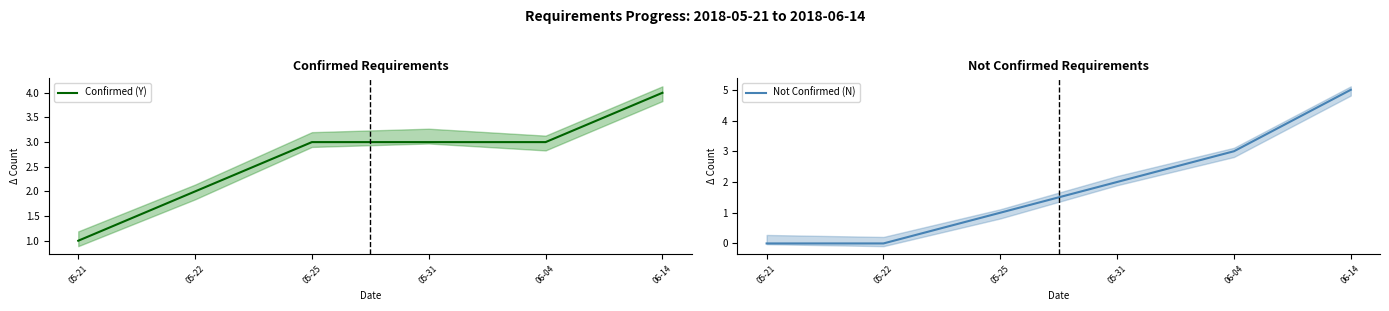

The Not Confirmed (N) series shows -3 at 05-22. True or false?

False